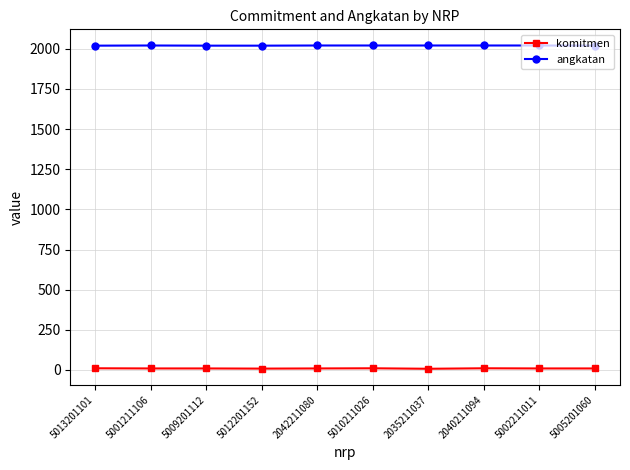

True or false: komitmen has more than 0 interior local peaks.

True